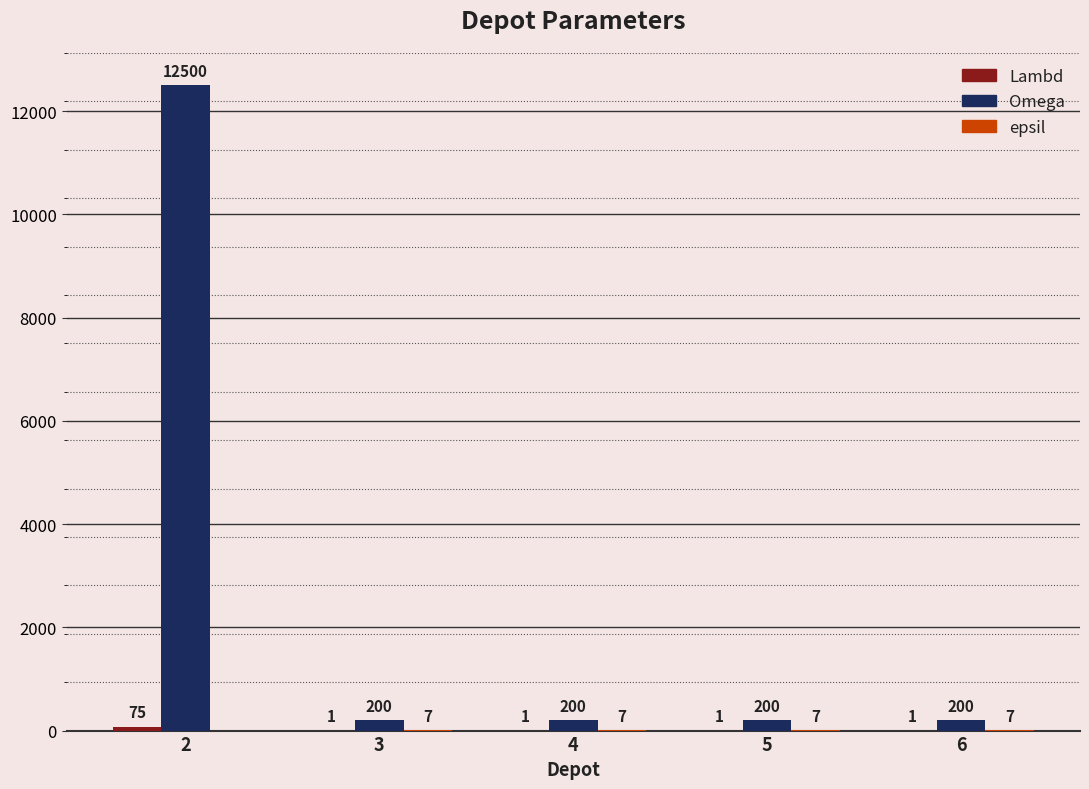

What is the total value across all series at 5?

208